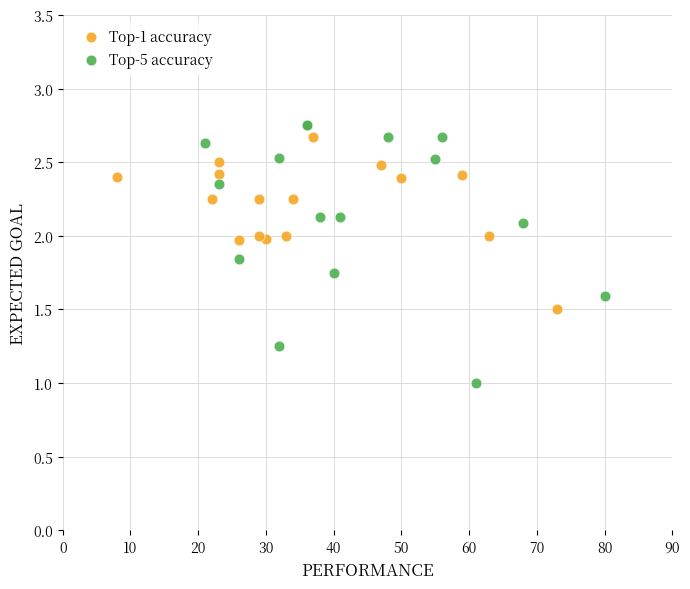

Which series has the largest Y range (max minus min)?

Top-5 accuracy